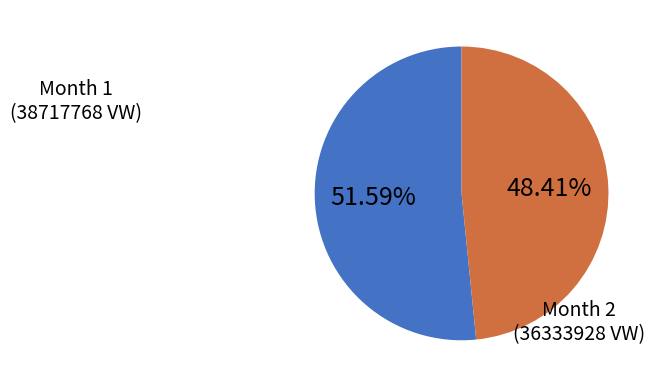

Is there any slice that represents more than half of the pie?

Yes